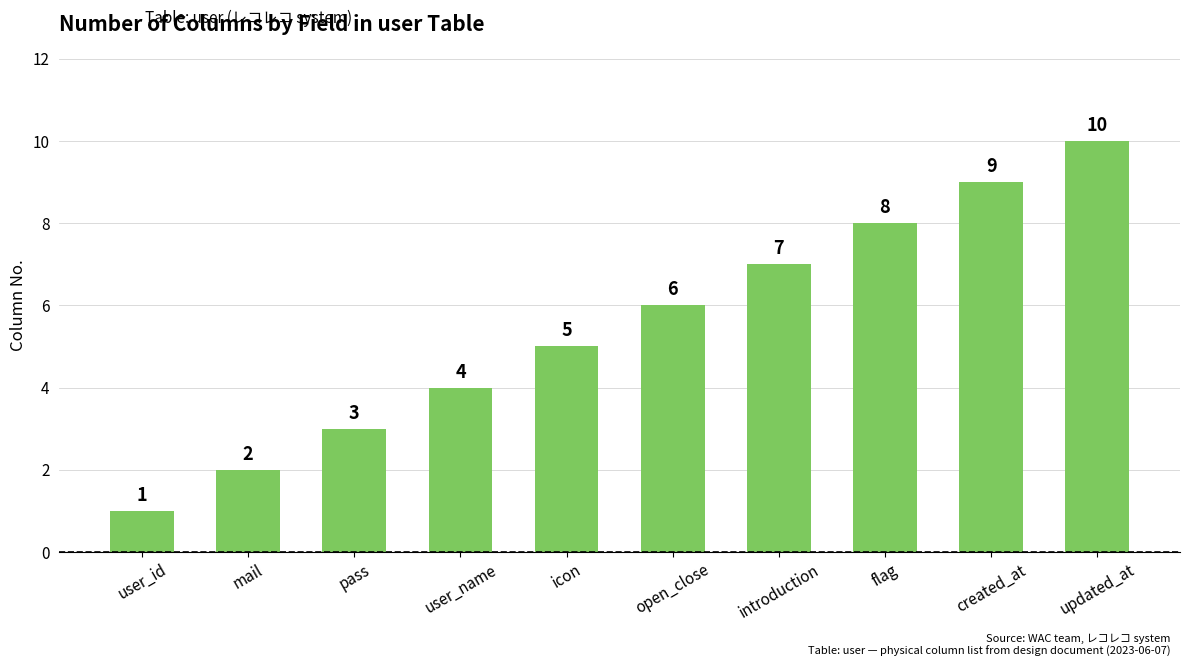

What is the average value?

6